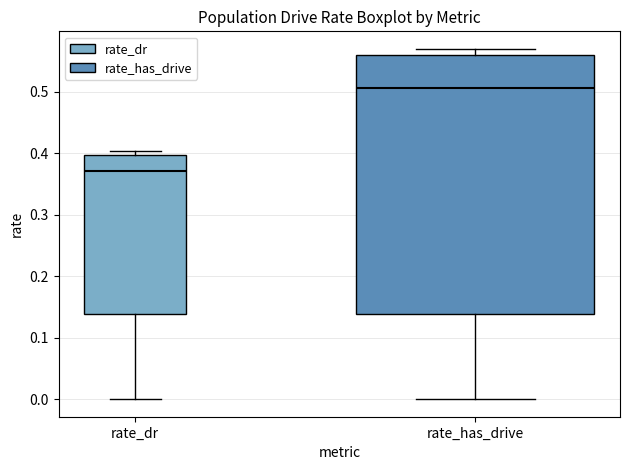

Reading left to right, transcribe this box plot: for each box, give where its median line is, the range the box spans, and where its two whiskers end, as read against the y-axis. The values are not printed on the chart, so give them approximately, as read against the axis.

rate_dr: median 0.37, box 0.14 to 0.40, whiskers 0.00 to 0.40 (just above the box's upper edge)
rate_has_drive: median 0.51, box 0.14 to 0.56, whiskers 0.00 to 0.57